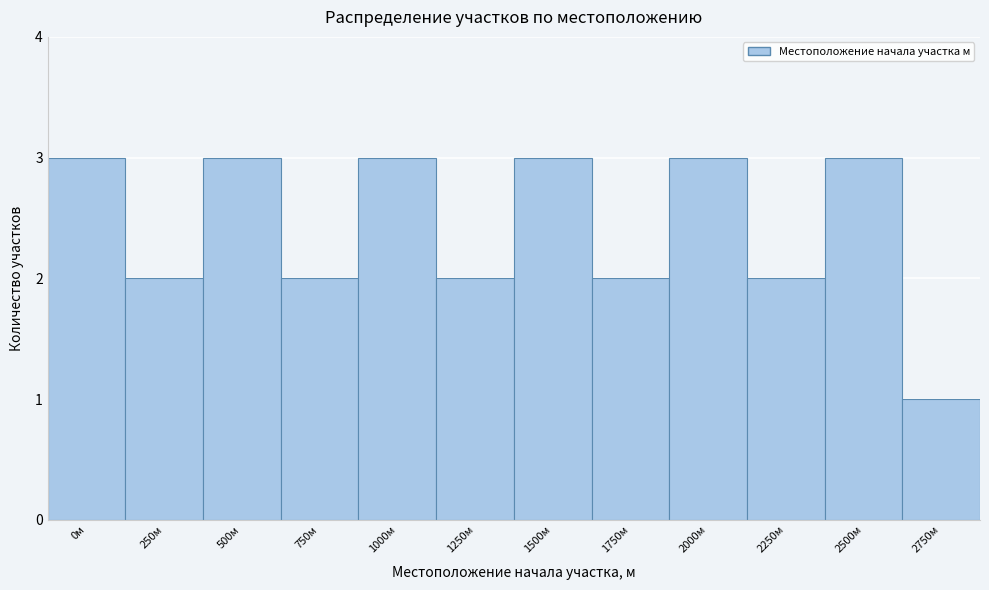

Reading right to left, what are all the values shown in this chart?

2750м=1	2500м=3	2250м=2	2000м=3	1750м=2	1500м=3	1250м=2	1000м=3	750м=2	500м=3	250м=2	0м=3